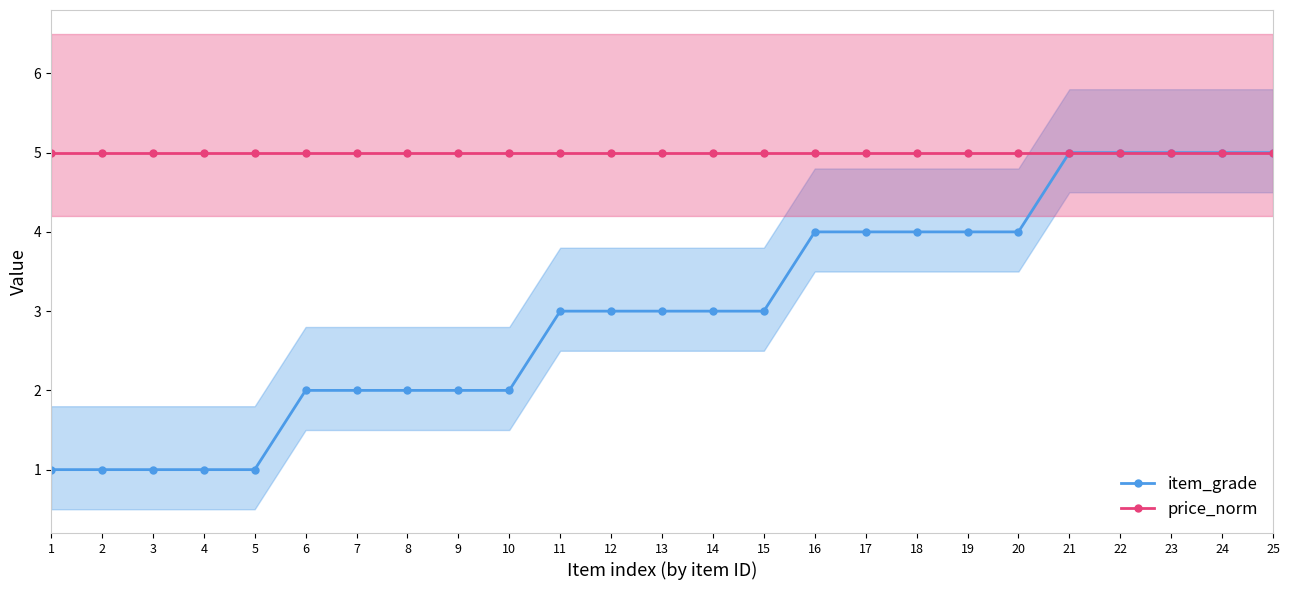

At which category is the sum across all series the highest?

21